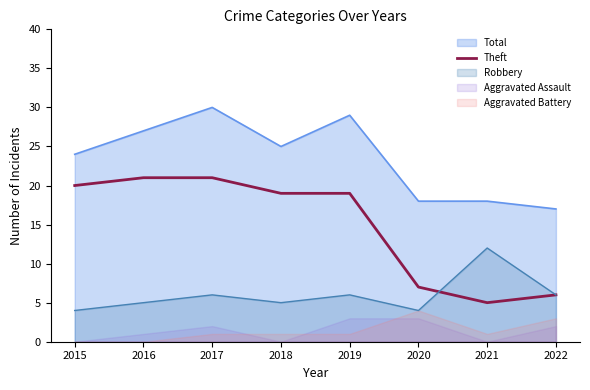

What is the maximum value for Robbery?

12